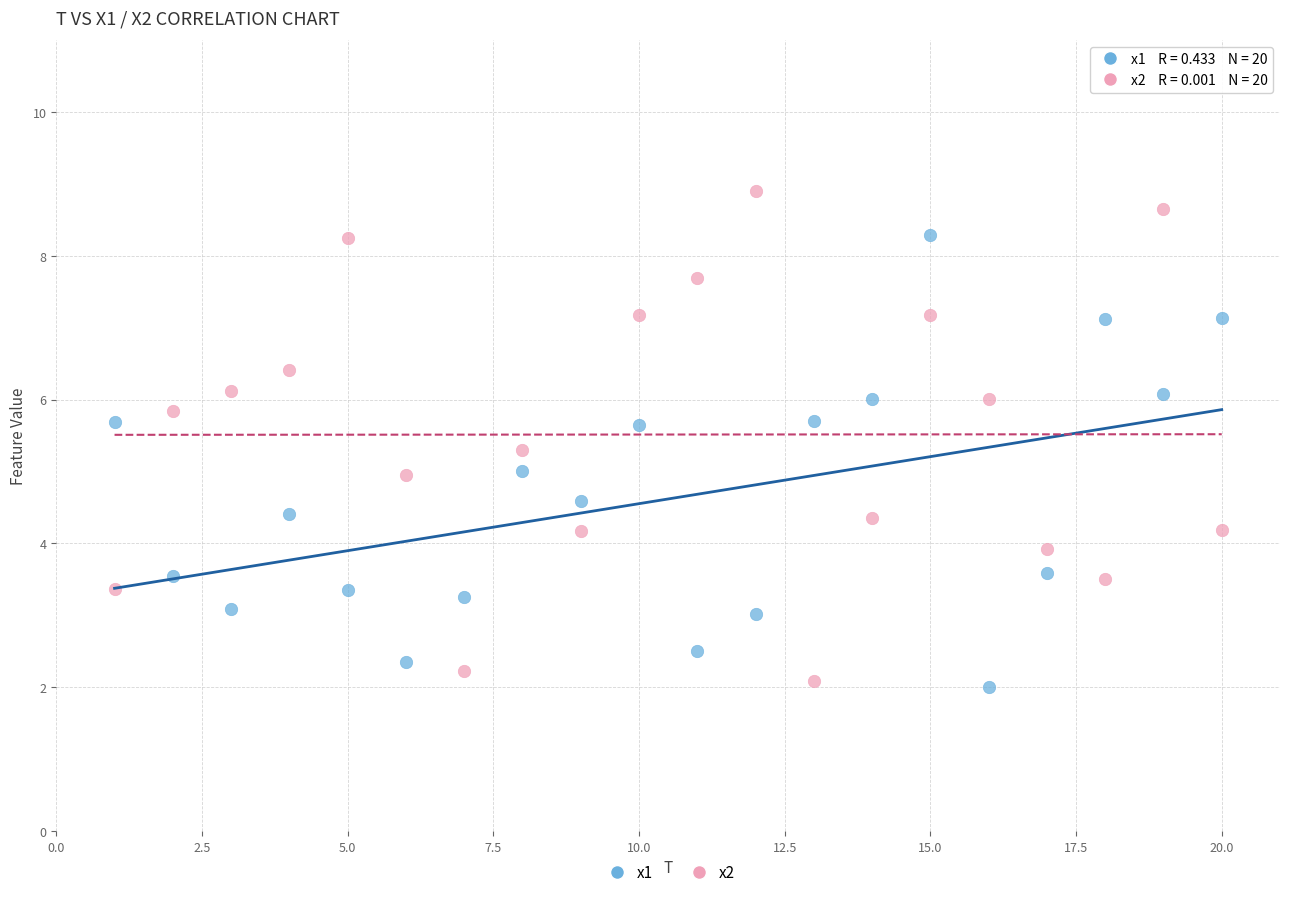

Across all data points, what is the range of Y values (max minus min)?

6.9